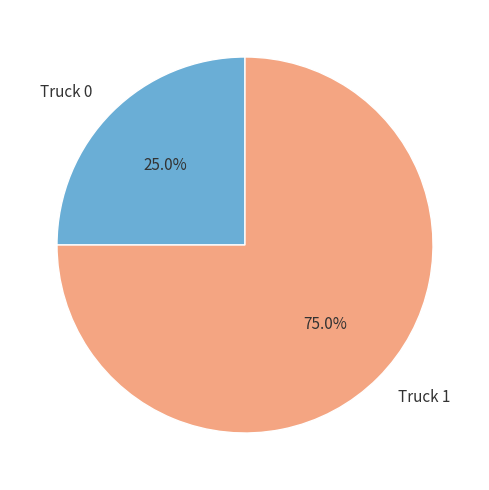

Rank the categories by value from highest to lowest.

Truck 1, Truck 0